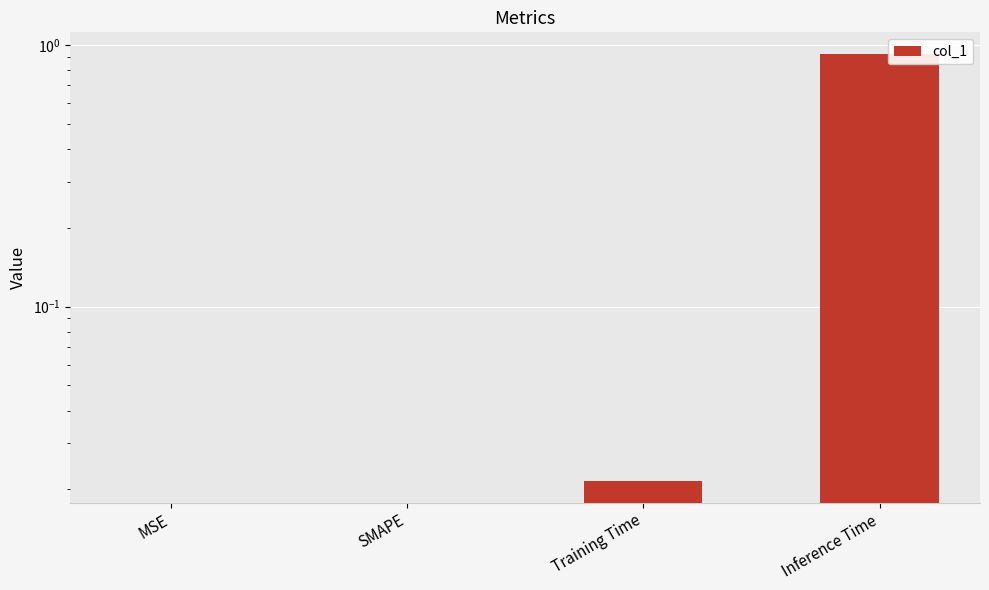

What is the value of the 4th bar from the left?

0.9